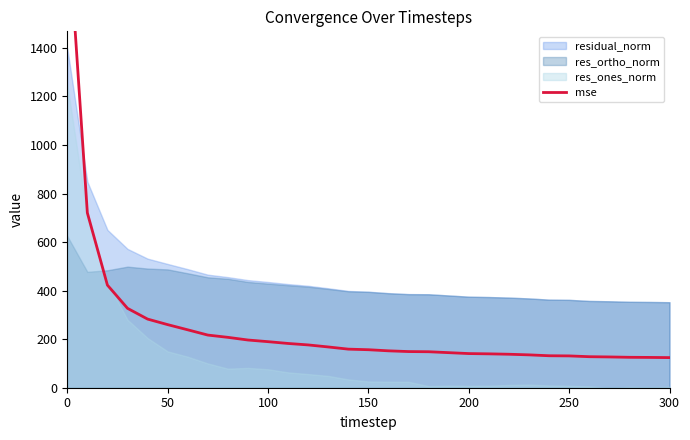

What is the difference between the maximum and minimum values?

1830.8